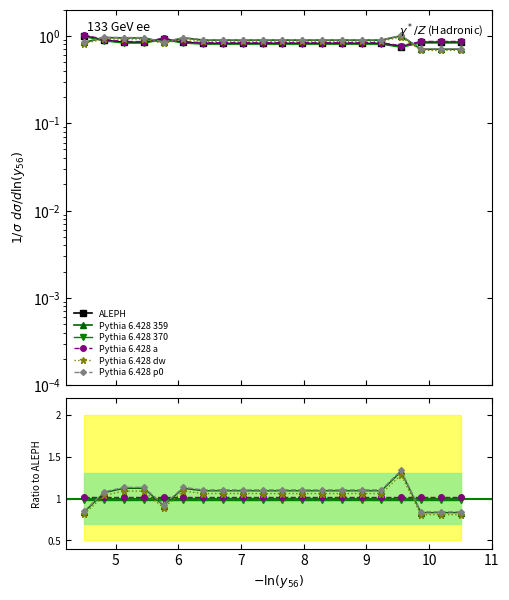

What is the sum of the ALEPH values at 11 and 10?

1.6